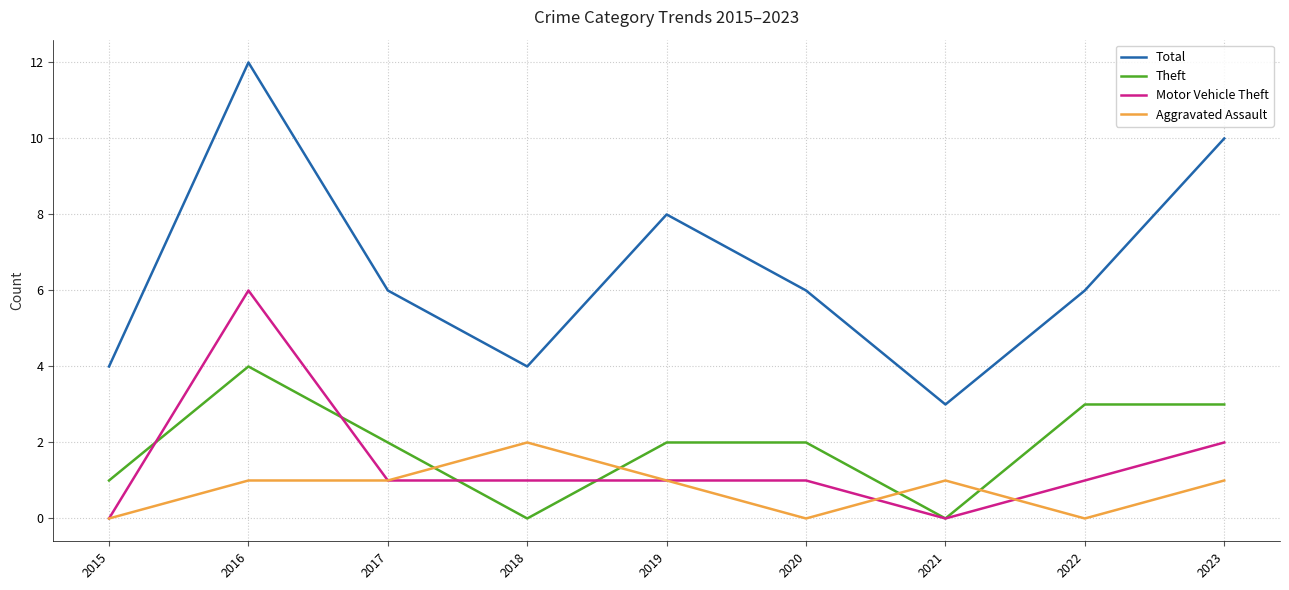

Reading left to right, what are all the values shown in this chart?

Total: 4	12	6	4	8	6	3	6	10
Theft: 1	4	2	0	2	2	0	3	3
Motor Vehicle Theft: 0	6	1	1	1	1	0	1	2
Aggravated Assault: 0	1	1	2	1	0	1	0	1